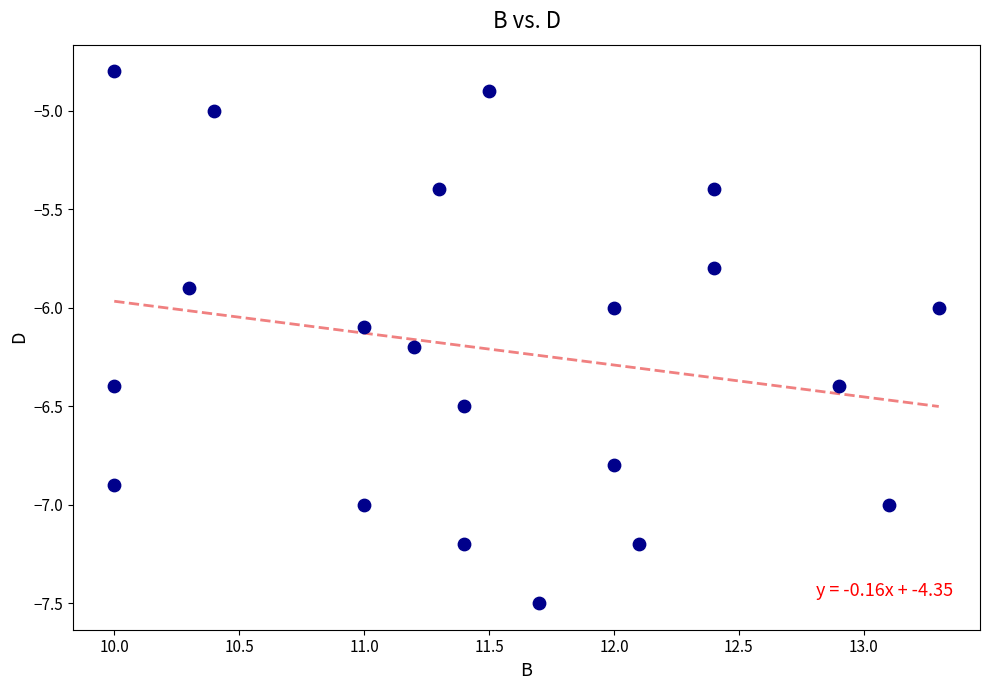

What is the range of Y values (max minus min)?

2.7